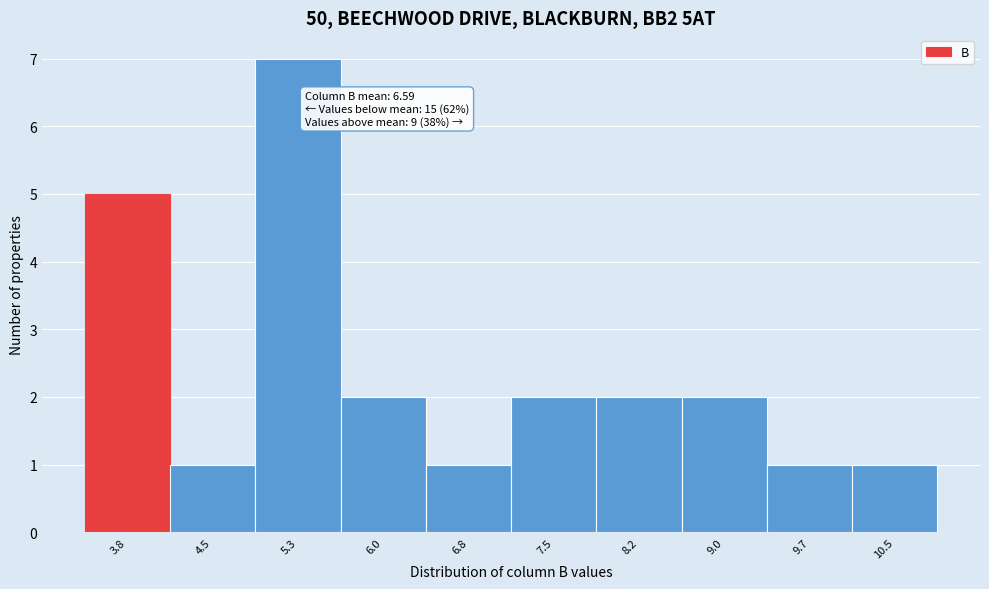

Reading left to right, list all the values displayed in this chart.

3.8=5	4.5=1	5.3=7	6.0=2	6.8=1	7.5=2	8.2=2	9.0=2	9.7=1	10.5=1